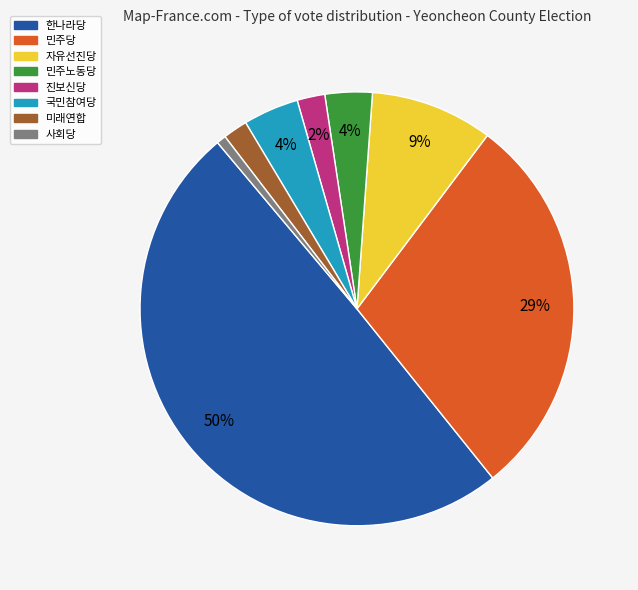

Does 미래연합 account for over 50% of the chart?

No